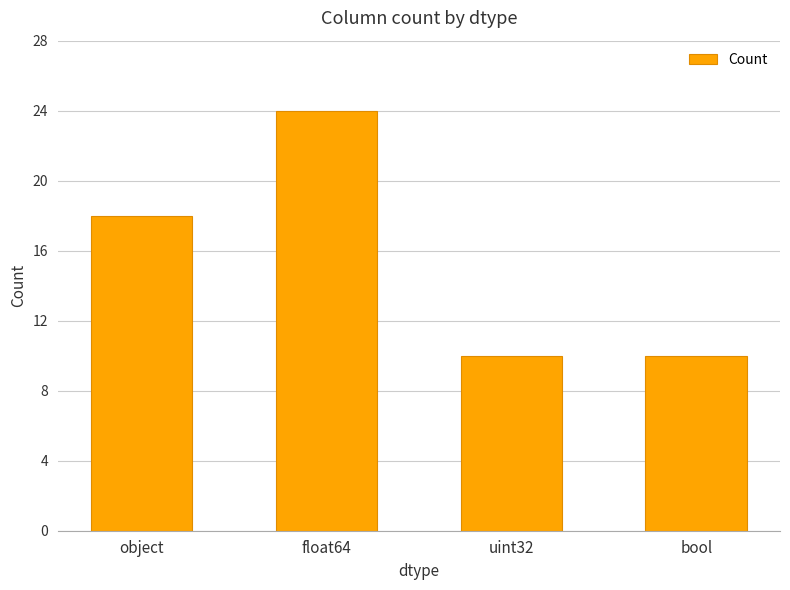

Are the bars grouped side by side (vs. stacked)?

No